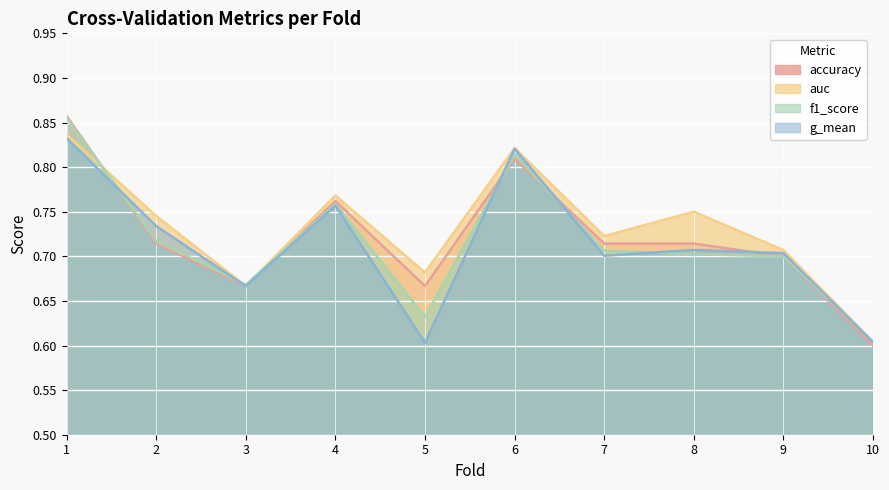

What is the difference between the second highest and minimum values in the auc series?

0.2